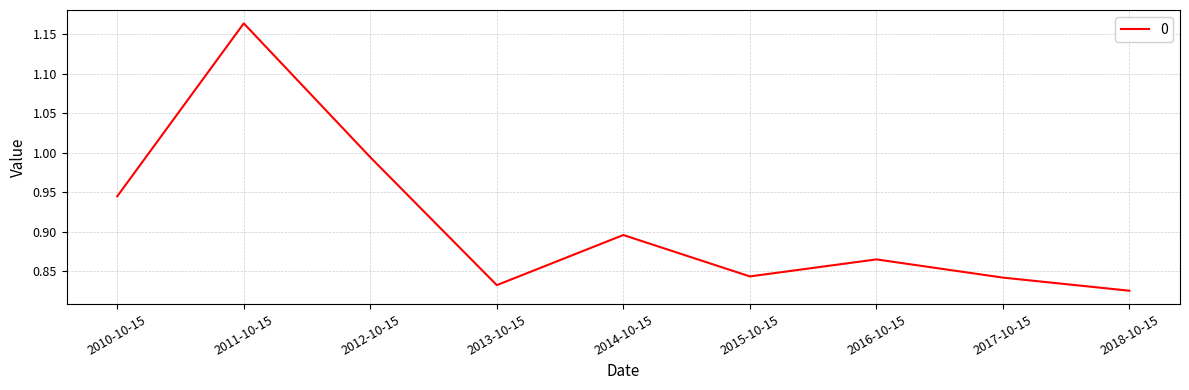

What position from the right is 2011-10-15?

8